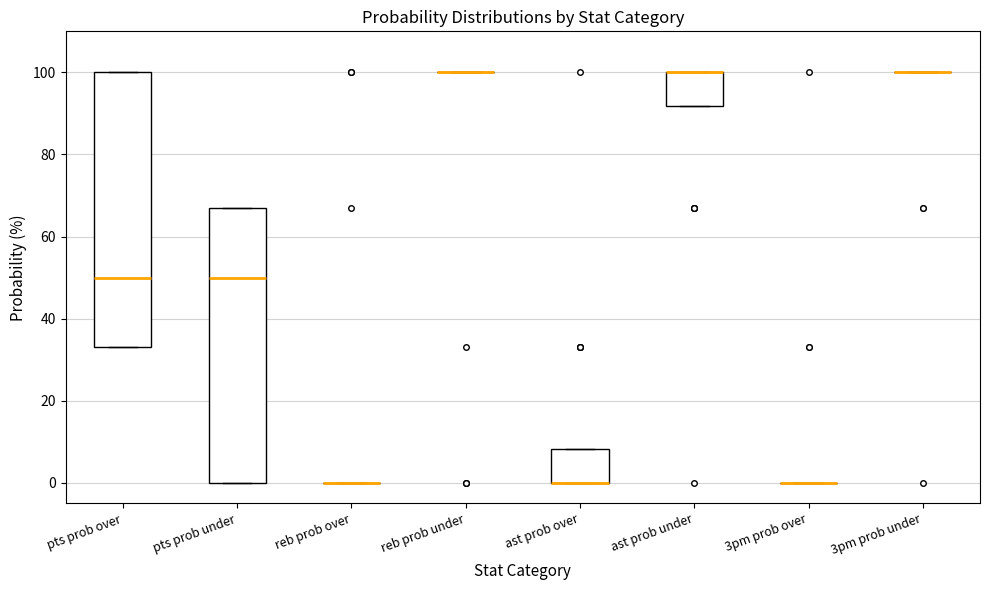

Reading left to right, transcribe this box plot: for each box, give where its median line is, the range the box spans, and where its two whiskers end, as read against the y-axis. The values are not printed on the chart, so give them approximately, as read against the axis.

pts prob over: median 50, box 34 to 100, whiskers 34 to 100
pts prob under: median 50, box 0 to 68, whiskers 0 to 68
reb prob over: box collapsed to a line at 0, whiskers 0 to 0
reb prob under: box collapsed to a line at 100, whiskers 100 to 100
ast prob over: median 0 (drawn on the box's lower edge), box 0 to 8, whiskers 0 to 8
ast prob under: median 100 (drawn on the box's upper edge), box 92 to 100, whiskers 92 to 100
3pm prob over: box collapsed to a line at 0, whiskers 0 to 0
3pm prob under: box collapsed to a line at 100, whiskers 100 to 100